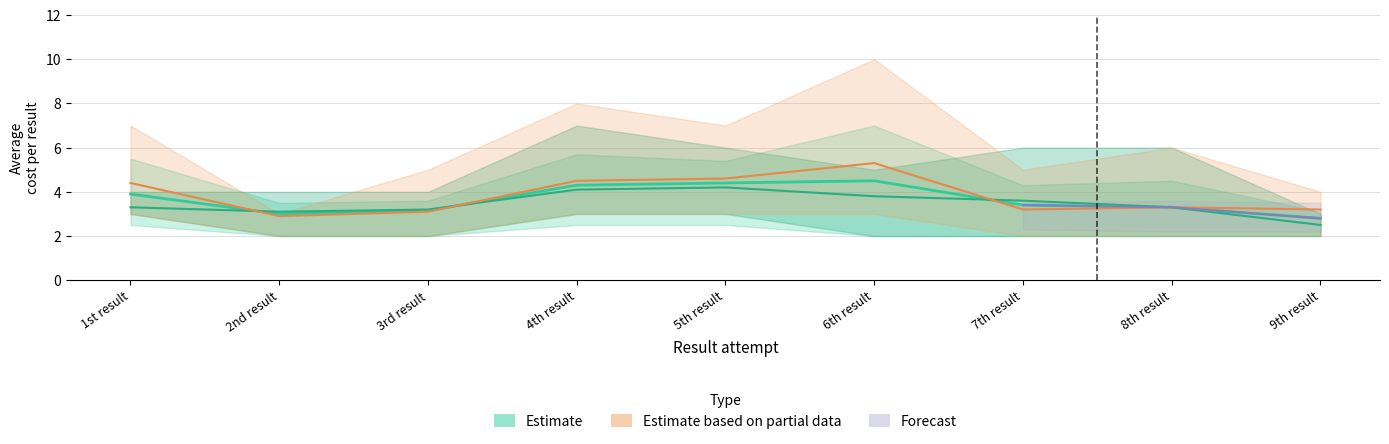

What is the label of the 2nd point from the left?

2nd result